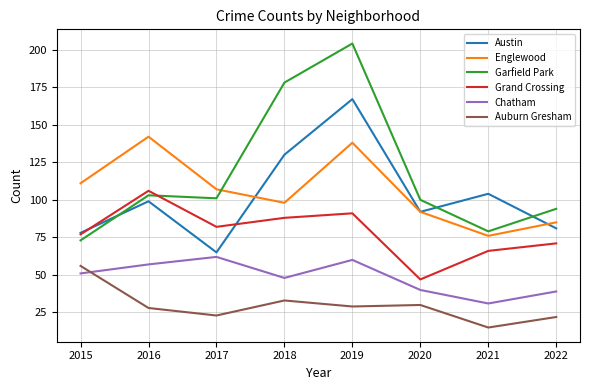

In Auburn Gresham, how many points are higher than both neighbors (excluding endpoints)?

2